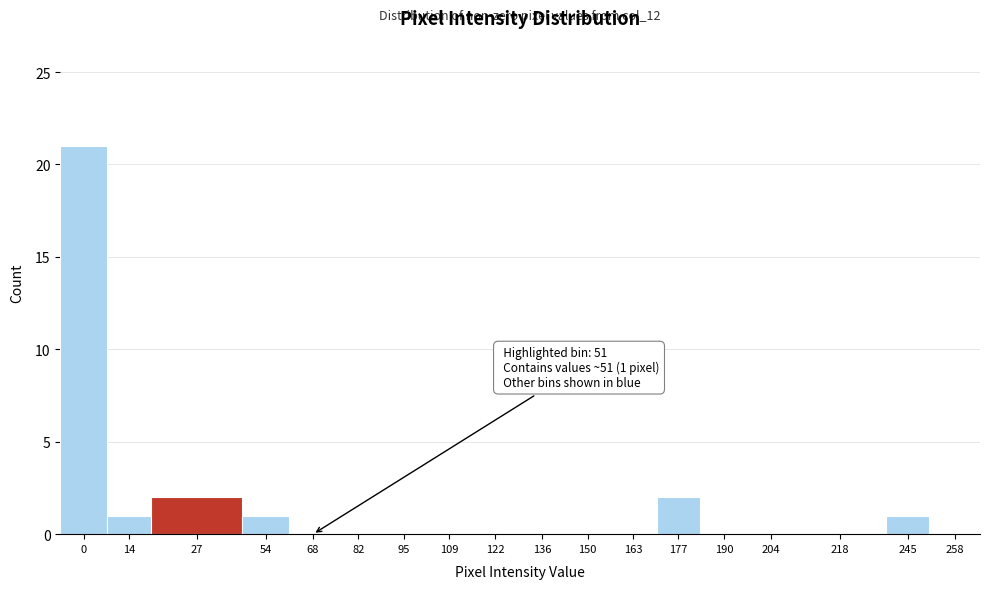

Reading left to right, extract all data points from this chart.

0=21	14=1	27=2	54=1	68=0	82=0	95=0	109=0	122=0	136=0	150=0	163=0	177=2	190=0	204=0	218=0	245=1	258=0